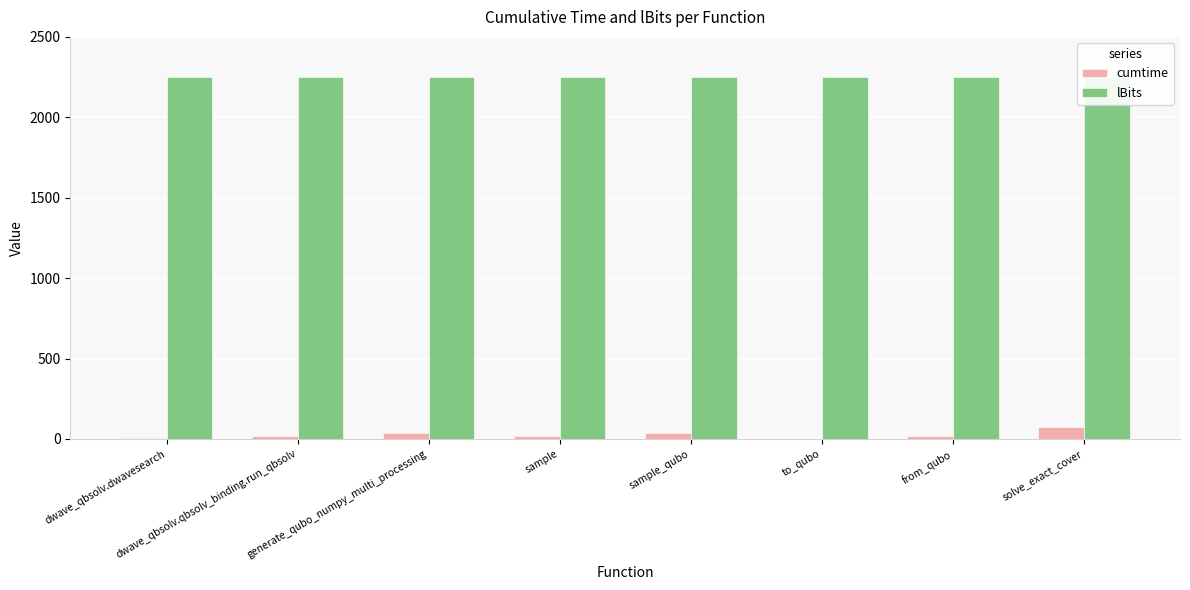

Is the value of cumtime at from_qubo greater than the value of lBits at to_qubo?

No